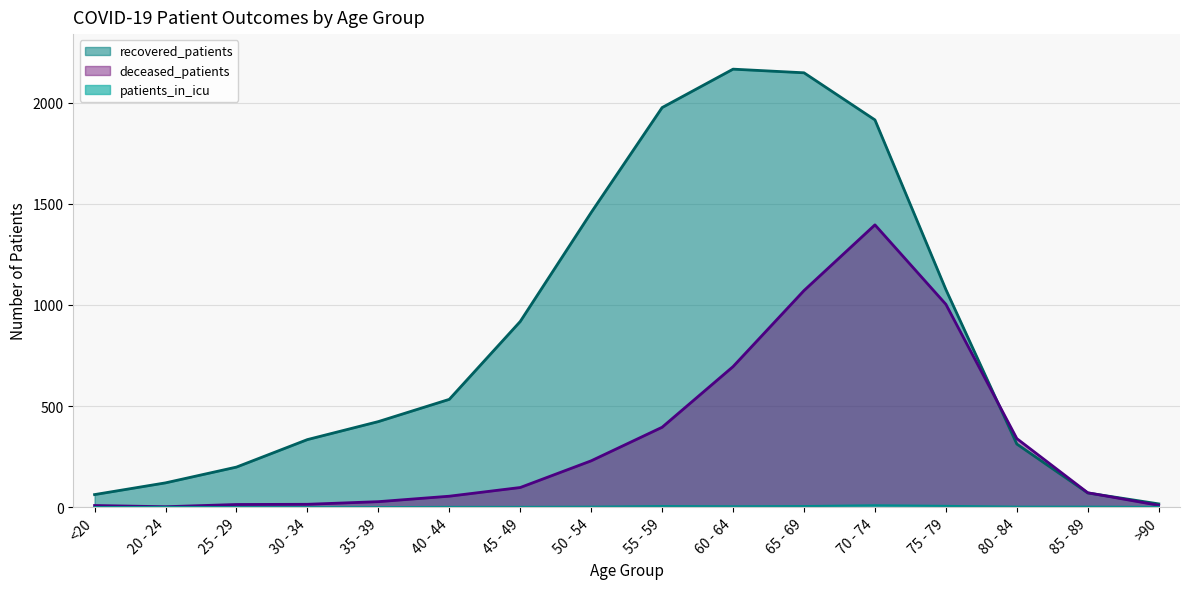

Reading right to left, transcribe all the data shown in this chart.

recovered_patients: >90=16	85 - 89=70	80 - 84=312	75 - 79=1076	70 - 74=1915	65 - 69=2148	60 - 64=2166	55 - 59=1976	50 - 54=1457	45 - 49=918	40 - 44=533	35 - 39=423	30 - 34=334	25 - 29=198	20 - 24=120	<20=62
deceased_patients: >90=9	85 - 89=71	80 - 84=339	75 - 79=1003	70 - 74=1396	65 - 69=1071	60 - 64=695	55 - 59=395	50 - 54=229	45 - 49=97	40 - 44=54	35 - 39=27	30 - 34=14	25 - 29=13	20 - 24=2	<20=8
patients_in_icu: >90=1	85 - 89=2	80 - 84=2	75 - 79=6	70 - 74=9	65 - 69=5	60 - 64=4	55 - 59=5	50 - 54=2	45 - 49=1	40 - 44=1	35 - 39=0	30 - 34=0	25 - 29=0	20 - 24=1	<20=0